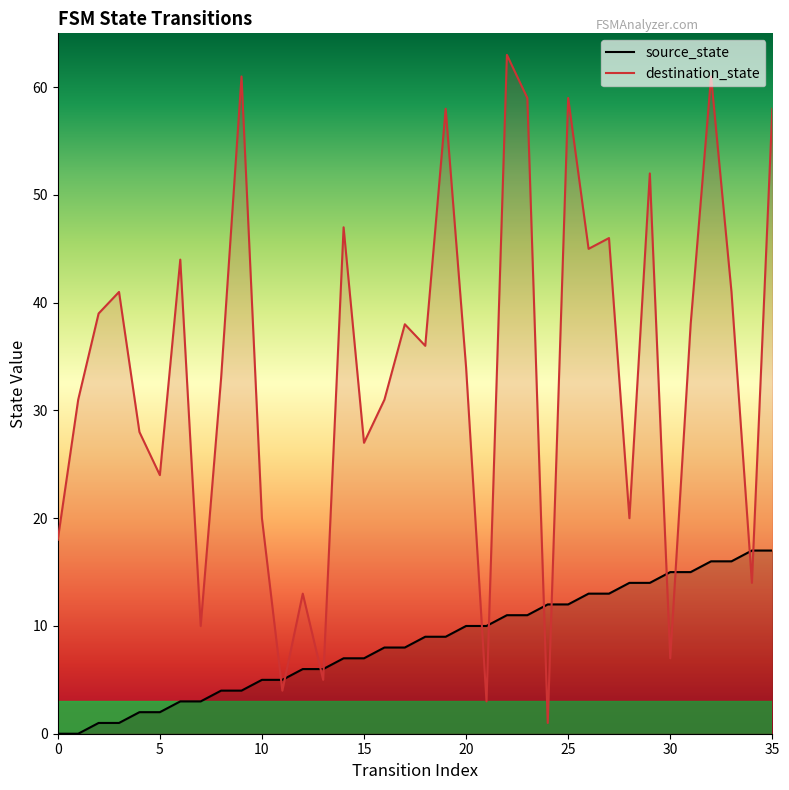

Does the chart have visible grid lines?

No